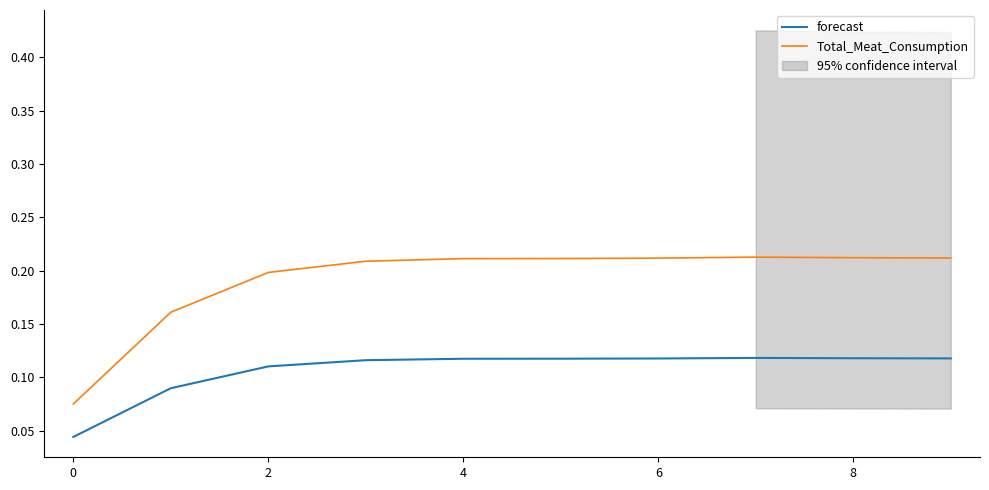

True or false: Total_Meat_Consumption has a value of 0.1 at 6.

False